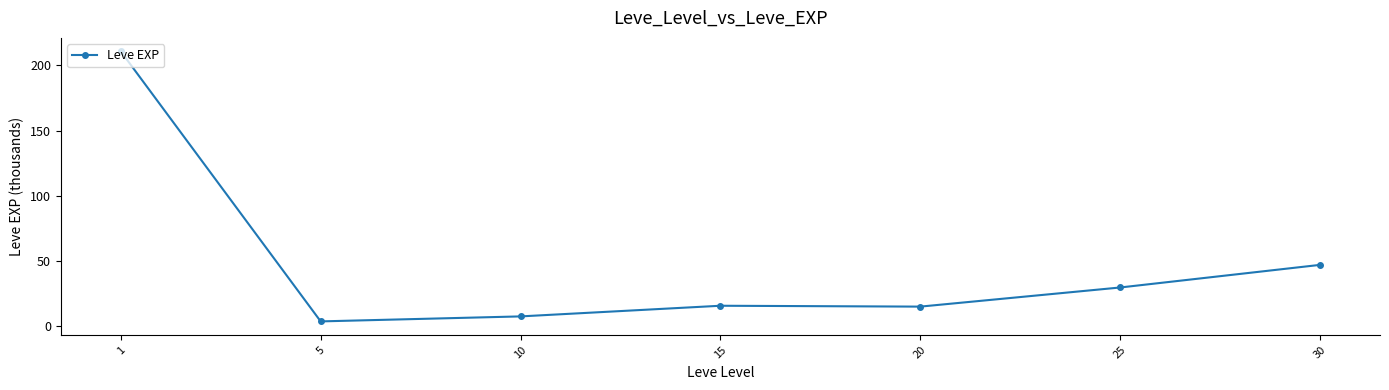

Where is the data nearest to the value 107?

30